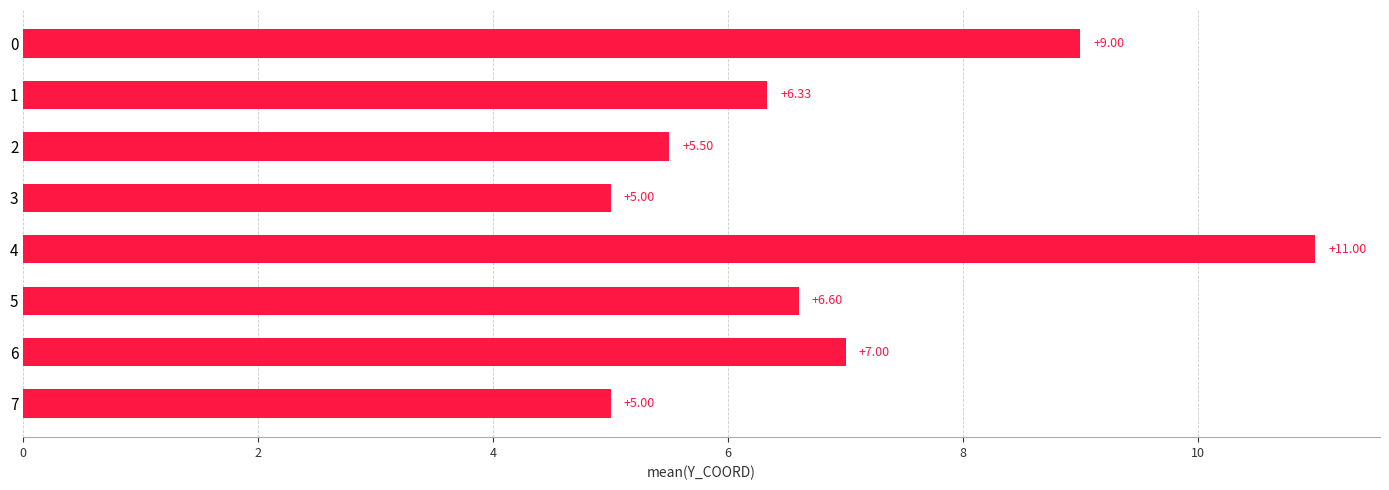

What is the change in value from 0 to 1?

-2.7